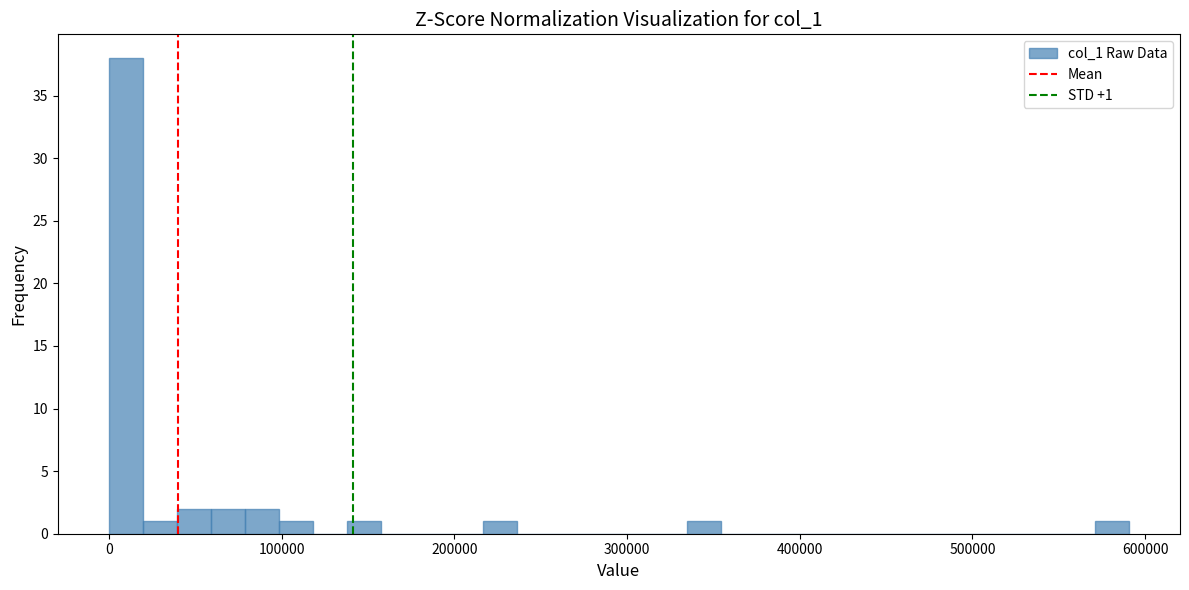

Around what value on the x-axis is the tallest bar? Give the approximate position of its centre, as read against the axis.

10000